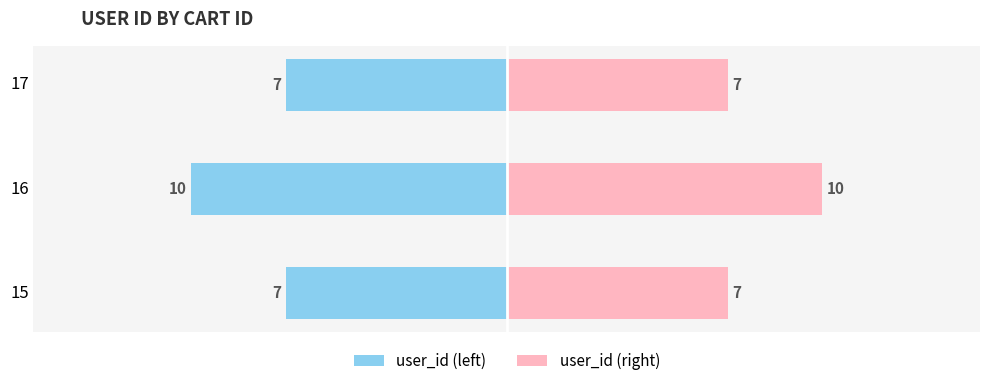

What is the average value of the user_id (right) series?

8